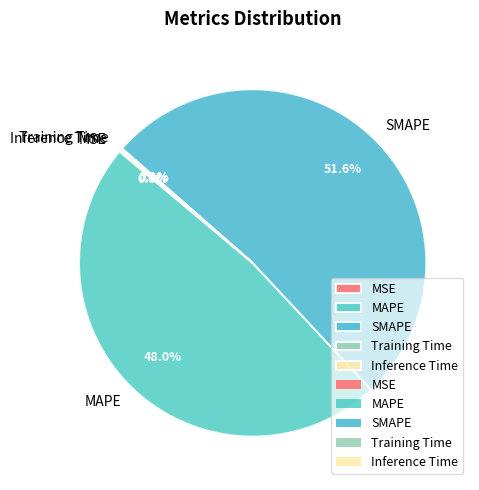

What is the largest slice in the pie chart?

SMAPE